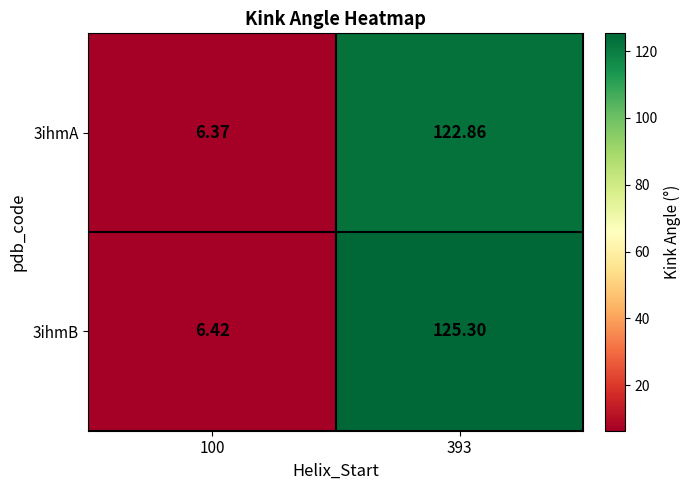

Which series has the largest total across all categories?

3ihmB